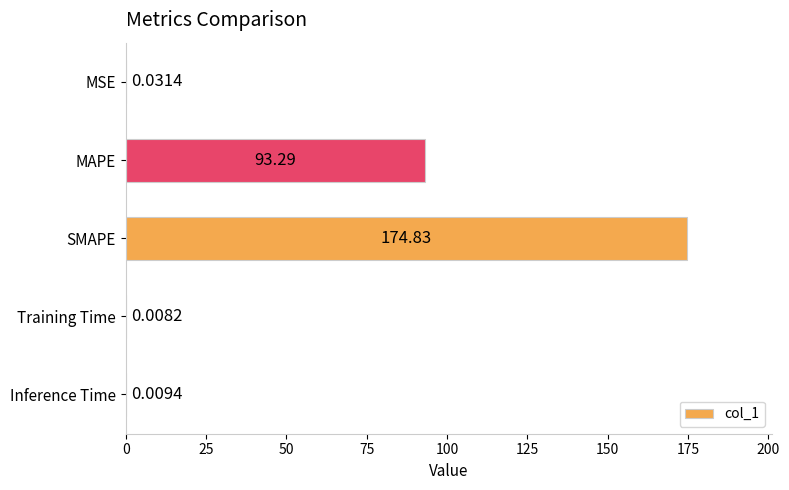

Which category has the highest value across all series?

SMAPE